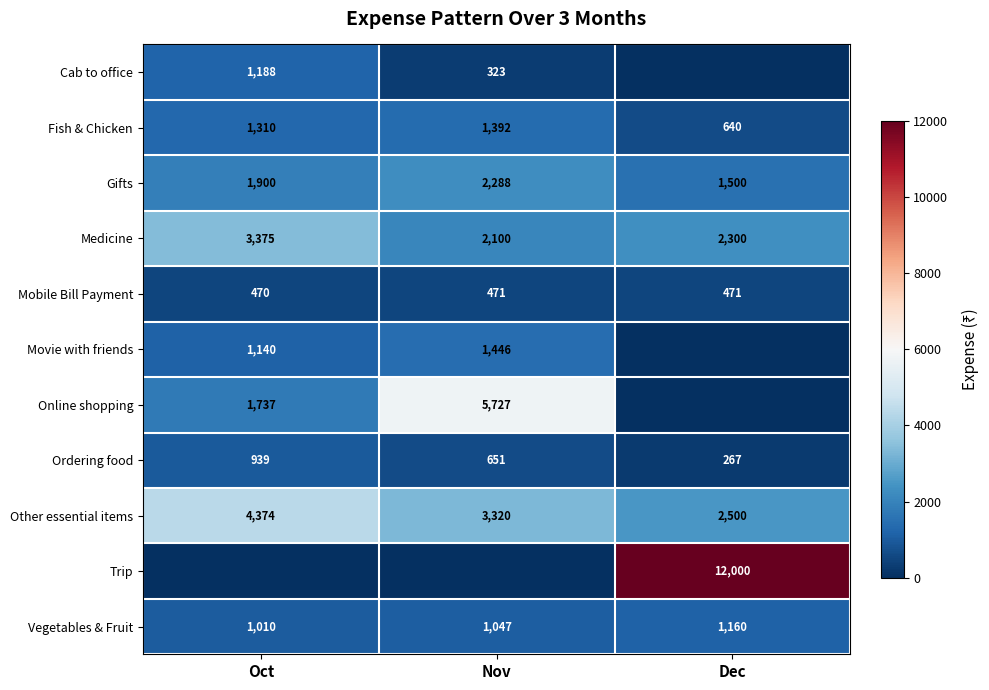

How many Mobile Bill Payment values are between 470 and 471?

3